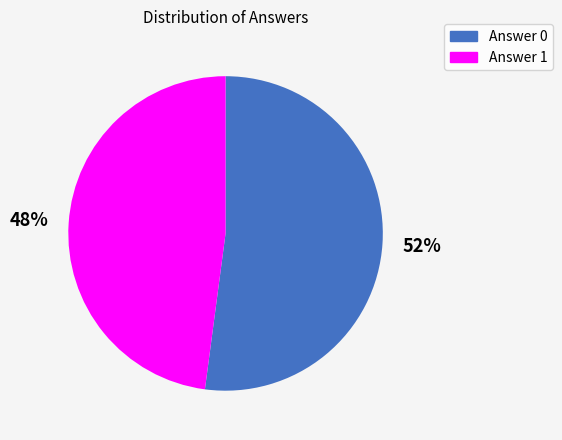

How many slices are in this pie chart?

2